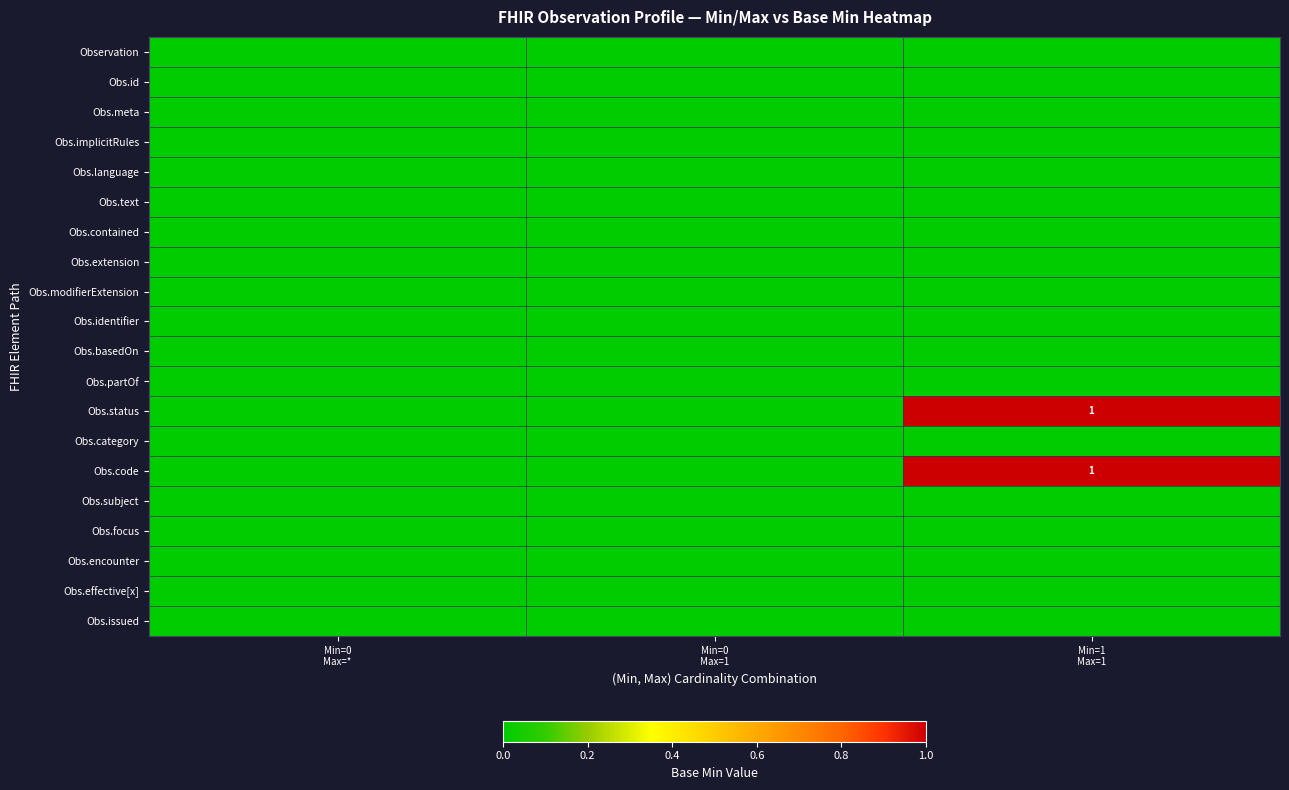

Where is Obs.subject nearest to the value 0?

Min=0 Max=*